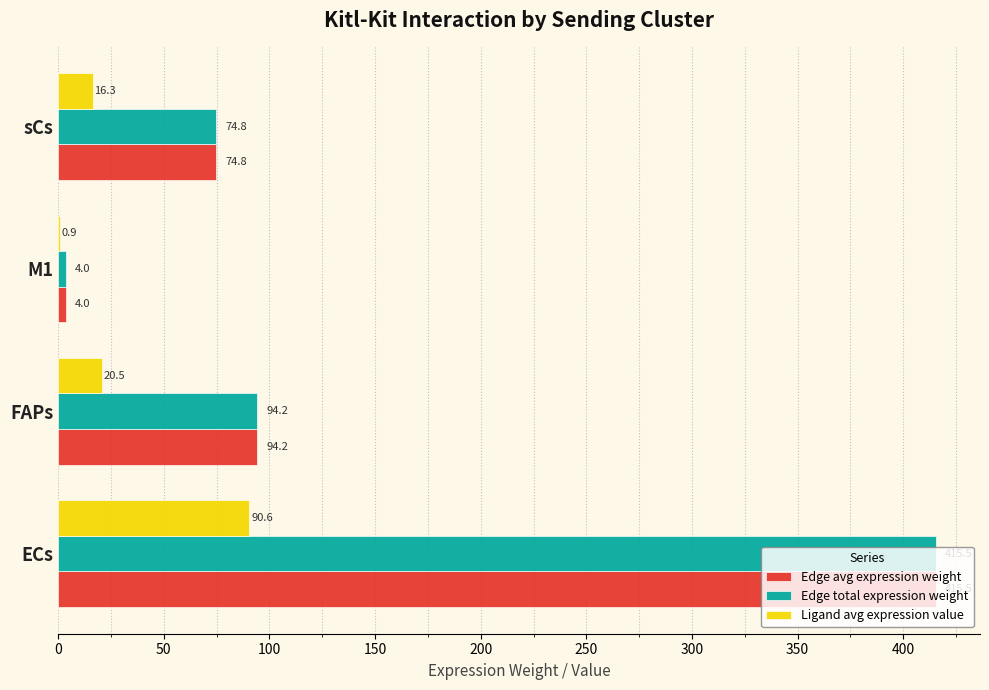

The Edge avg expression weight series shows 28.8 at sCs. True or false?

False